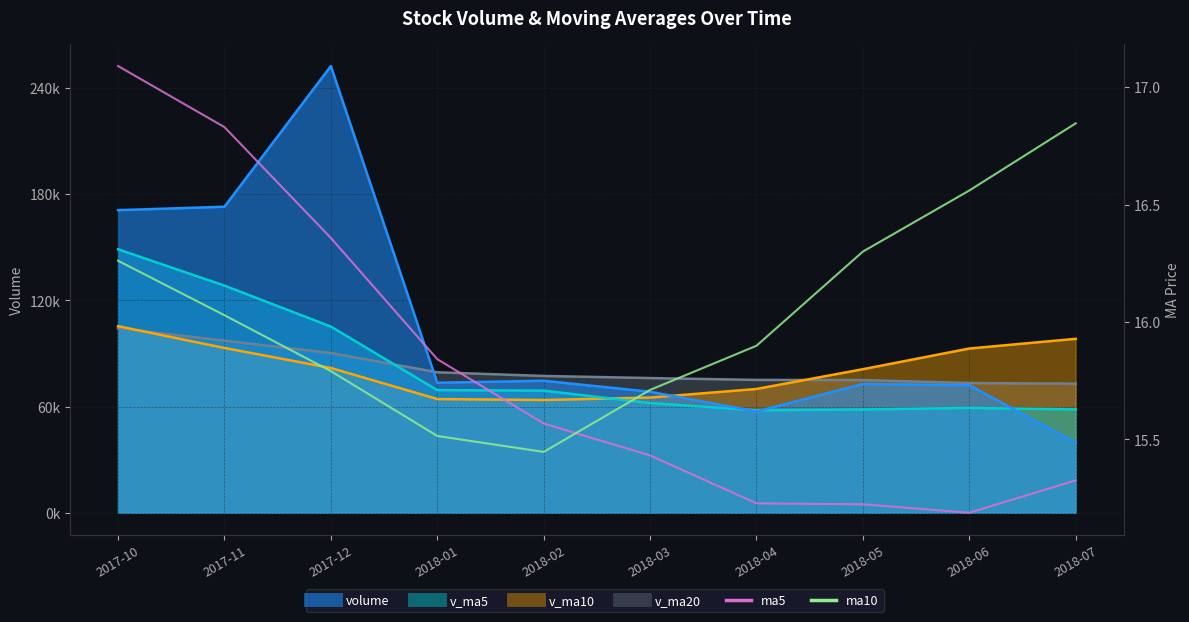

Between 2018-05 and 2018-07, which series saw the biggest shift?

ma10